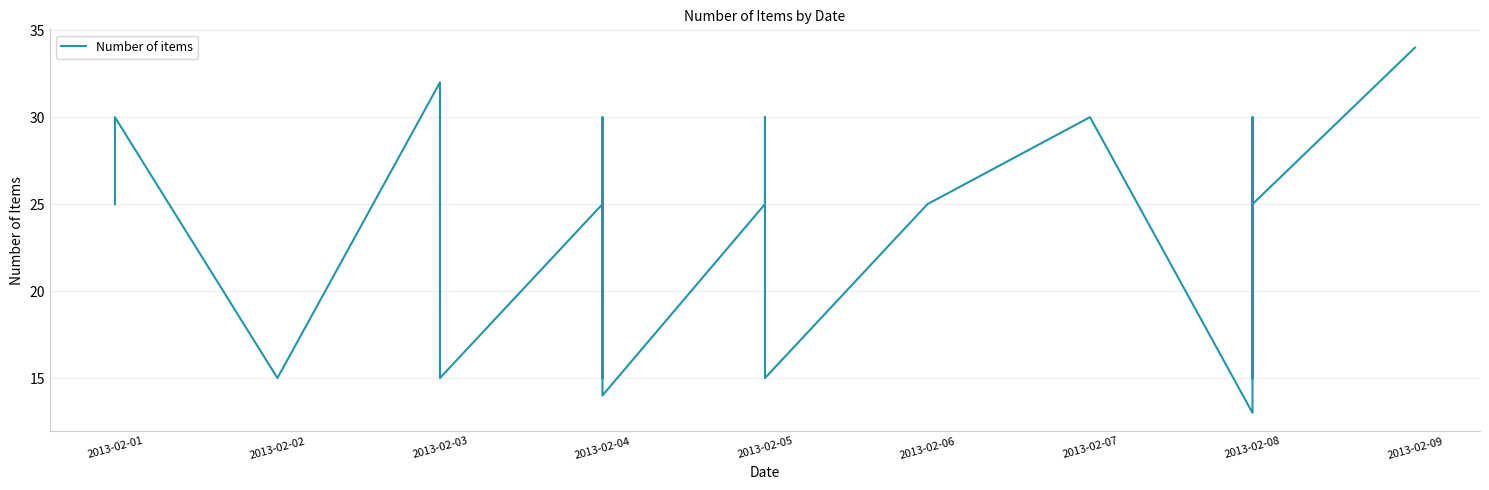

True or false: there are more than 0 points higher than both neighbors.

True